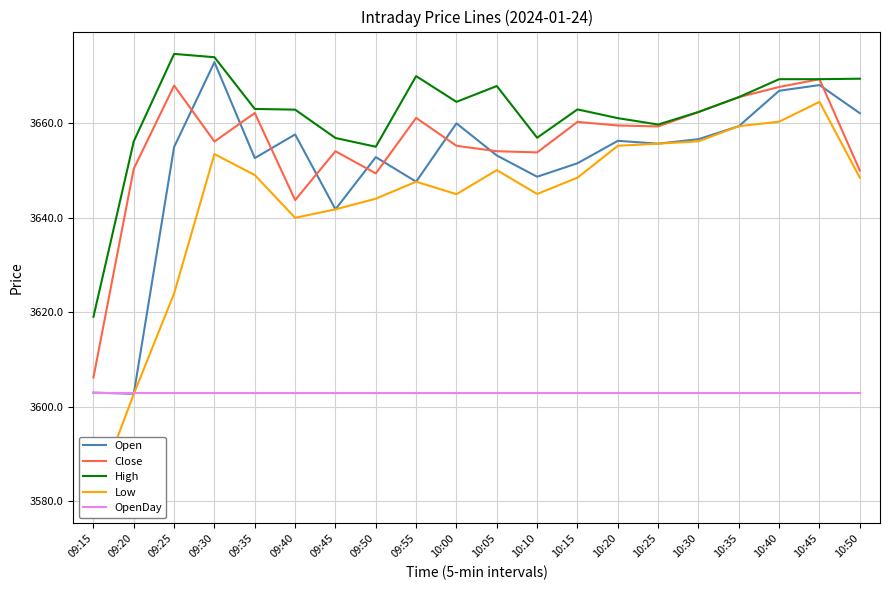

Reading left to right, transcribe all the data shown in this chart.

Open: 09:15=3603.0	09:20=3602.8	09:25=3655.0	09:30=3672.9	09:35=3652.7	09:40=3657.7	09:45=3641.8	09:50=3652.8	09:55=3647.7	10:00=3660.0	10:05=3653.2	10:10=3648.7	10:15=3651.6	10:20=3656.3	10:25=3655.7	10:30=3656.7	10:35=3659.4	10:40=3666.9	10:45=3668.1	10:50=3662.2
Close: 09:15=3606.2	09:20=3650.4	09:25=3668.0	09:30=3656.2	09:35=3662.2	09:40=3643.8	09:45=3654.1	09:50=3649.4	09:55=3661.2	10:00=3655.2	10:05=3654.1	10:10=3653.8	10:15=3660.3	10:20=3659.6	10:25=3659.3	10:30=3662.4	10:35=3665.6	10:40=3667.7	10:45=3669.3	10:50=3650.0
High: 09:15=3619.1	09:20=3656.2	09:25=3674.7	09:30=3674.0	09:35=3663.1	09:40=3662.9	09:45=3656.9	09:50=3655.1	09:55=3670.0	10:00=3664.6	10:05=3667.9	10:10=3656.9	10:15=3662.9	10:20=3661.1	10:25=3659.8	10:30=3662.4	10:35=3665.6	10:40=3669.3	10:45=3669.3	10:50=3669.4
Low: 09:15=3580.1	09:20=3602.7	09:25=3624.0	09:30=3653.5	09:35=3649.1	09:40=3640.0	09:45=3641.8	09:50=3644.1	09:55=3647.7	10:00=3645.0	10:05=3650.1	10:10=3645.1	10:15=3648.5	10:20=3655.2	10:25=3655.7	10:30=3656.2	10:35=3659.4	10:40=3660.3	10:45=3664.6	10:50=3648.5
OpenDay: 09:15=3602.9	09:20=3602.9	09:25=3602.9	09:30=3602.9	09:35=3602.9	09:40=3602.9	09:45=3602.9	09:50=3602.9	09:55=3602.9	10:00=3602.9	10:05=3602.9	10:10=3602.9	10:15=3602.9	10:20=3602.9	10:25=3602.9	10:30=3602.9	10:35=3602.9	10:40=3602.9	10:45=3602.9	10:50=3602.9